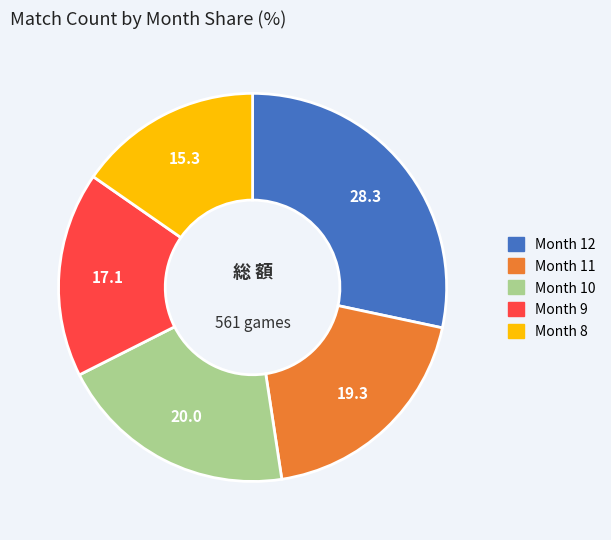

Is there a majority slice in this chart?

No